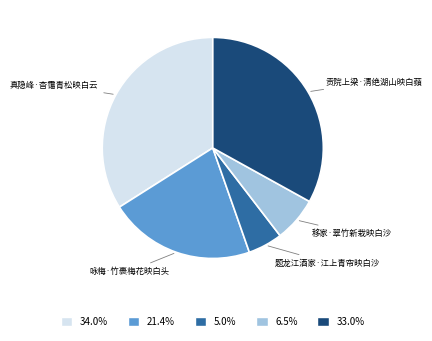

Which has a higher value, 移家·翠竹新栽映白沙 or 真隐峰·杳霭青松映白云?

真隐峰·杳霭青松映白云